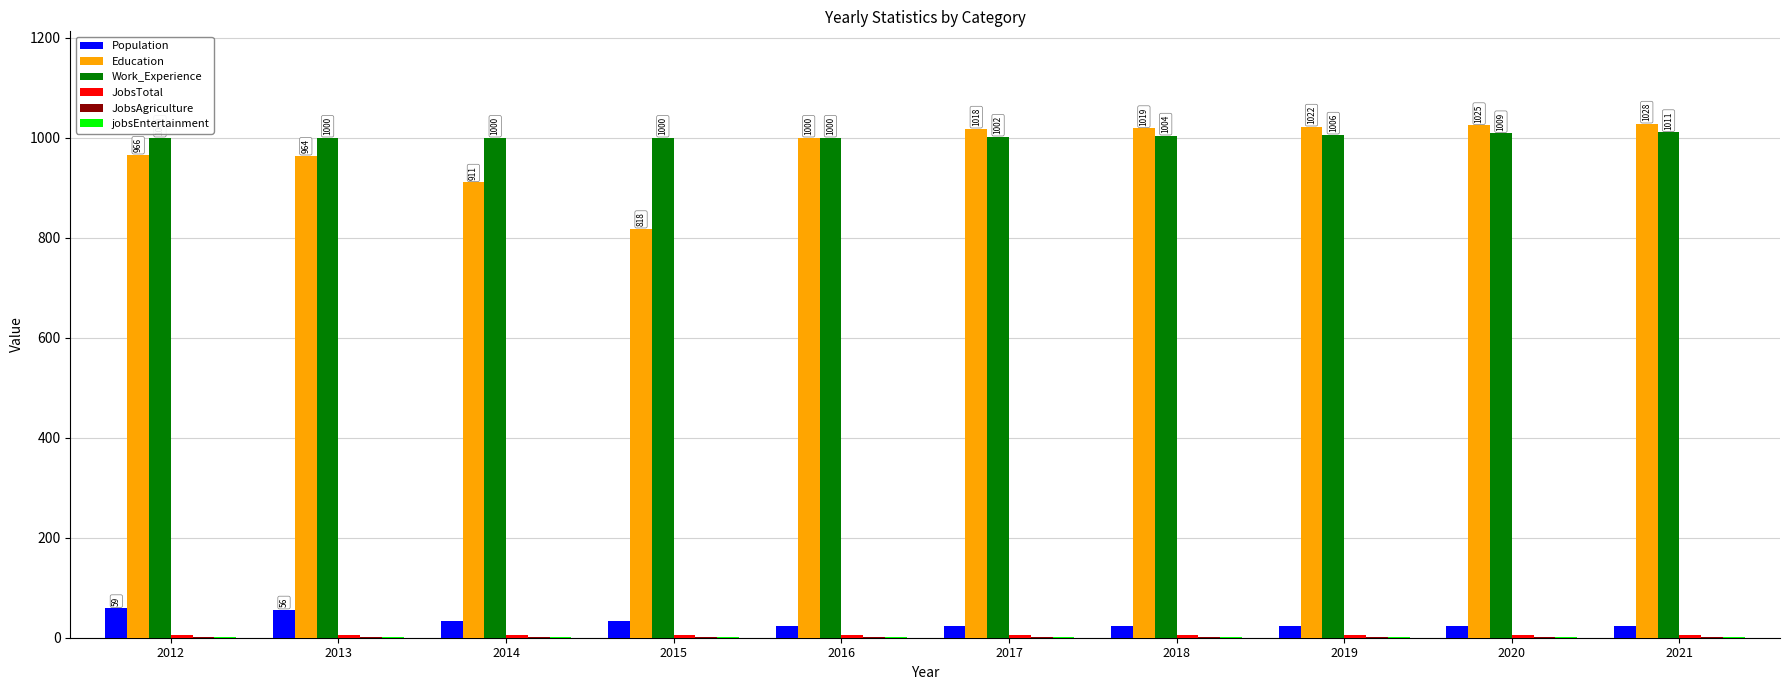

True or false: Work_Experience has a value of 1002 at 2017.

True